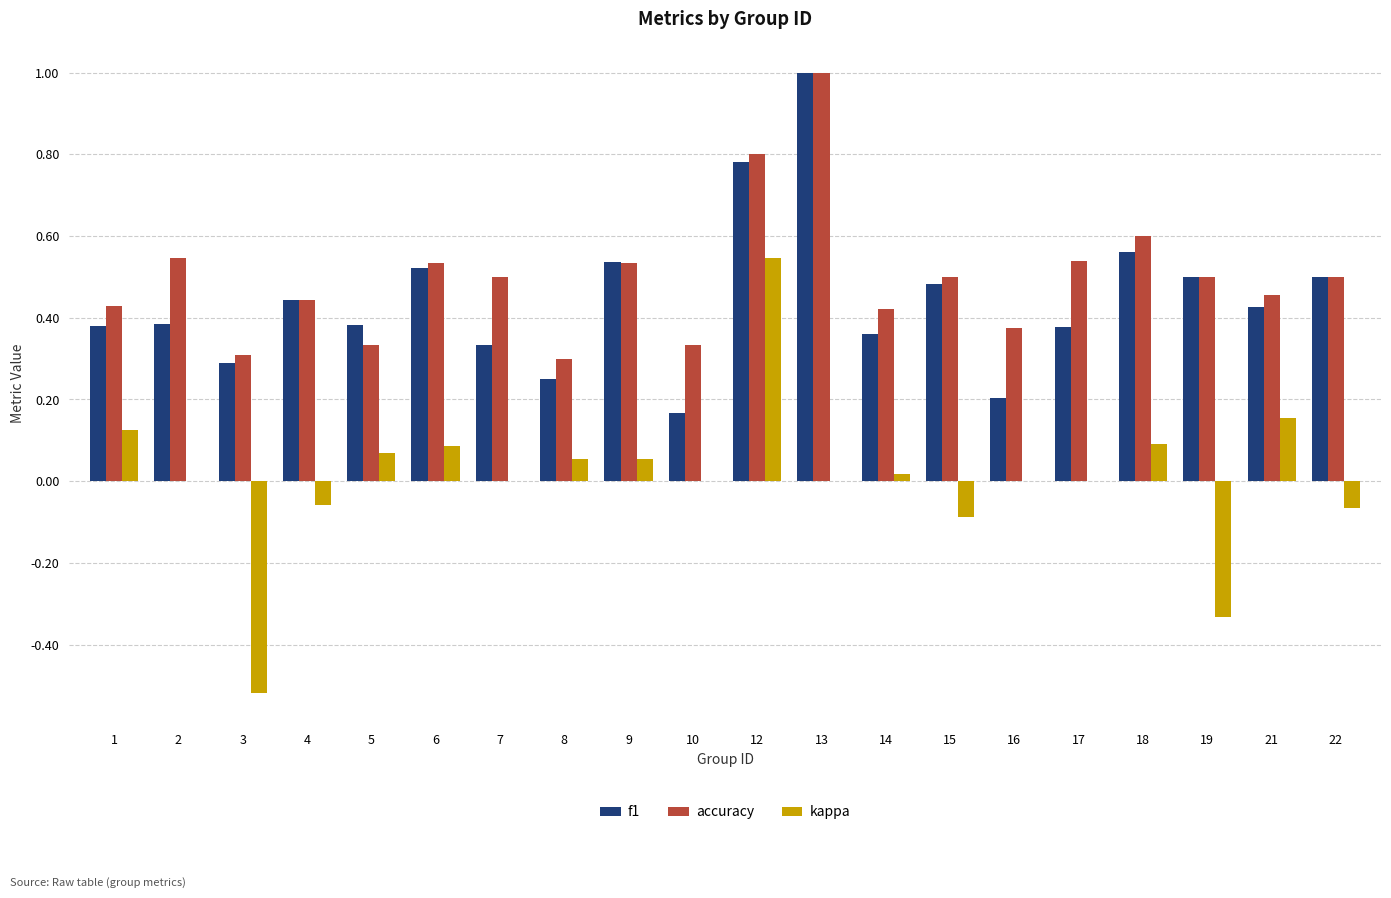

The value of accuracy at 2 is 0.5. True or false?

True